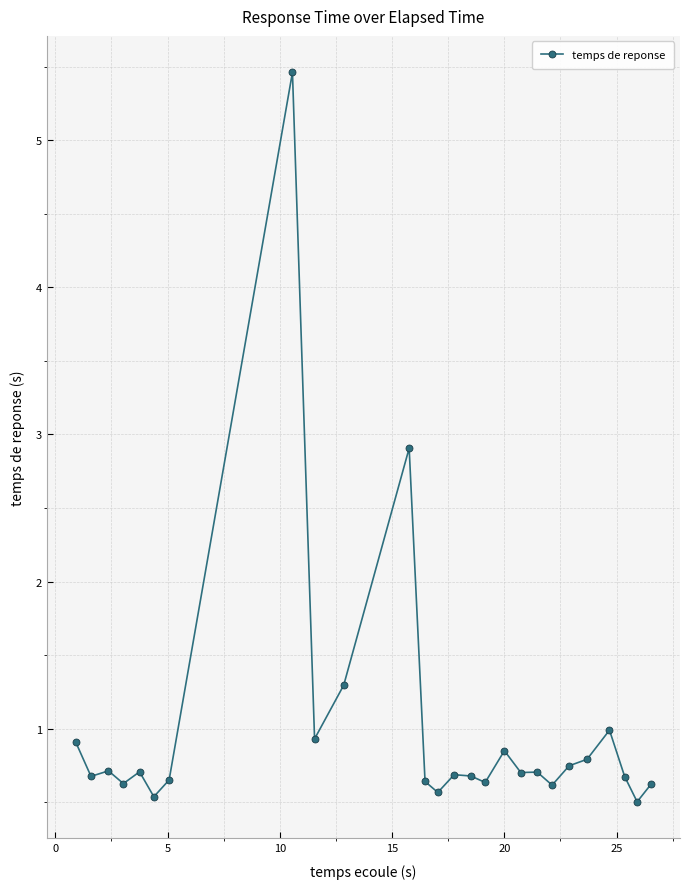

What is the smallest value displayed?

0.5